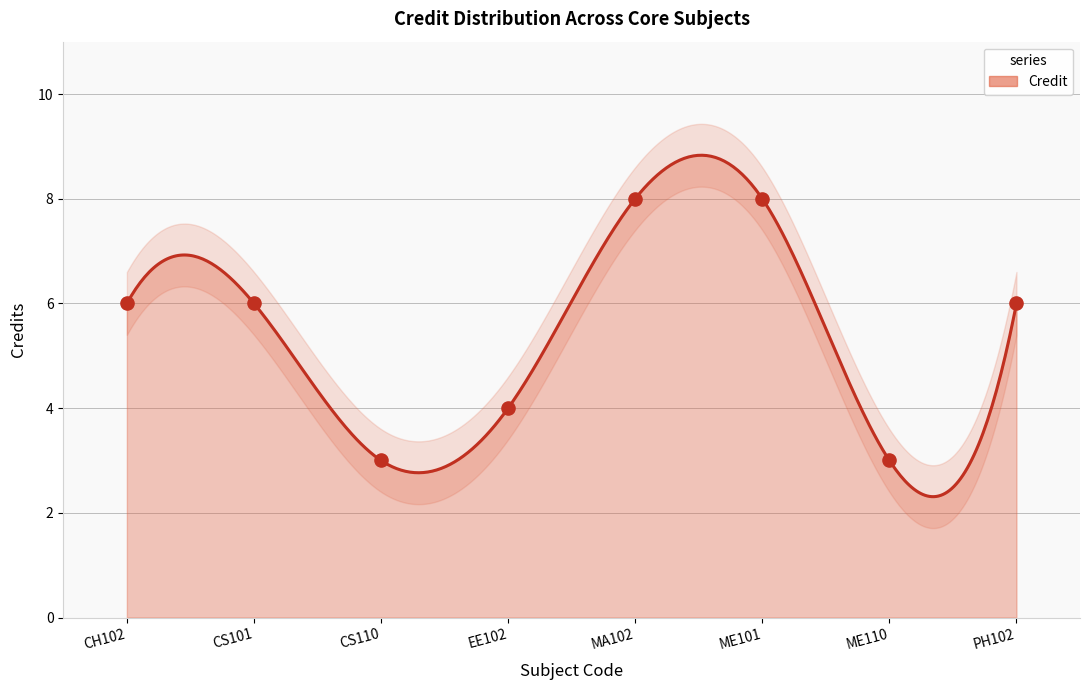

What is the change in value from ME101 to PH102?

-2